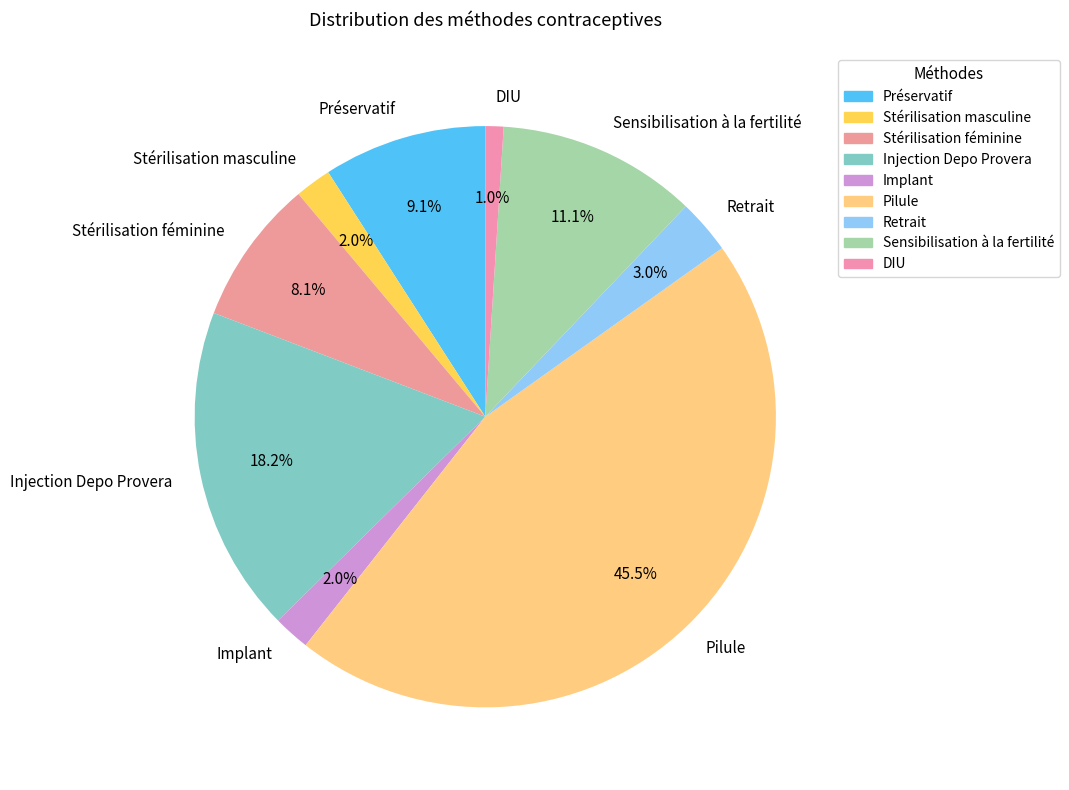

How many segments does this pie chart have?

9